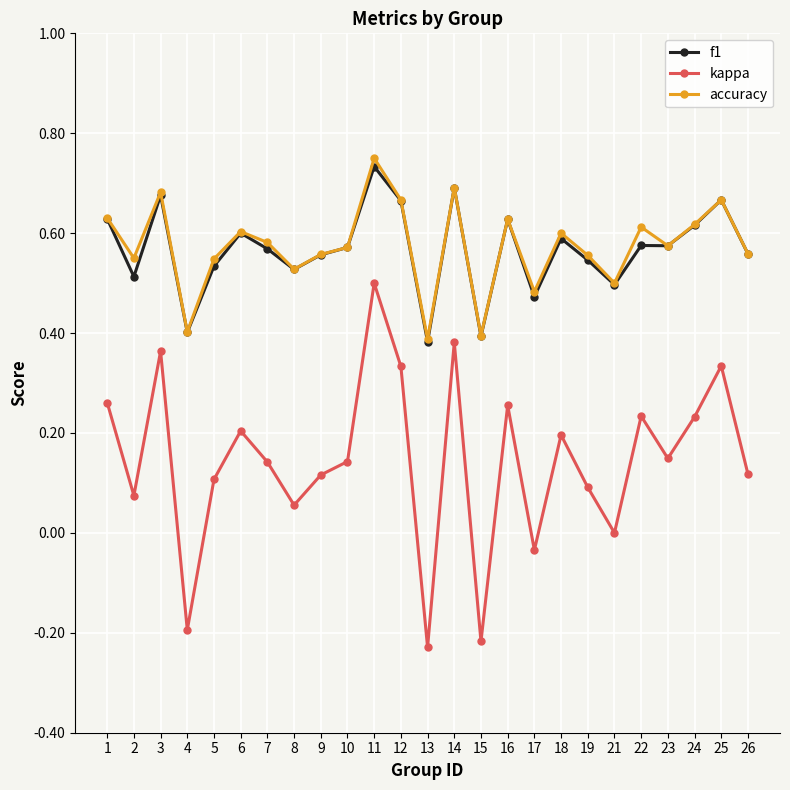

True or false: kappa has a value of 0.5 at 11.

True